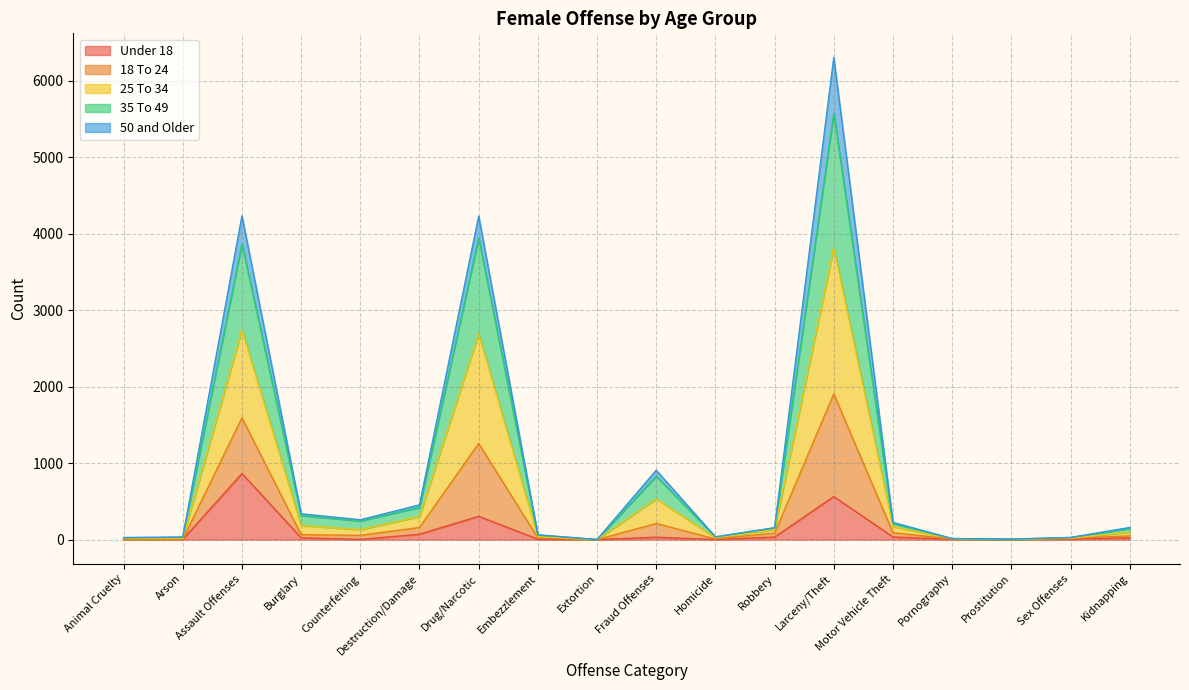

At which category is the sum across all series the highest?

Larceny/Theft